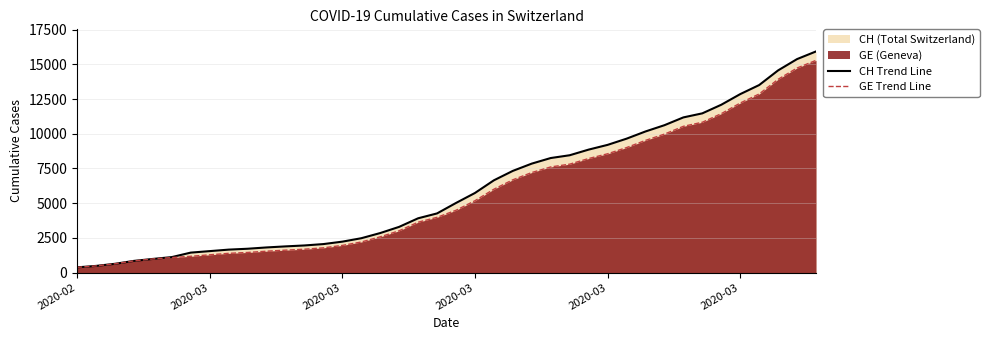

What is the maximum value for GE Trend Line?

15284